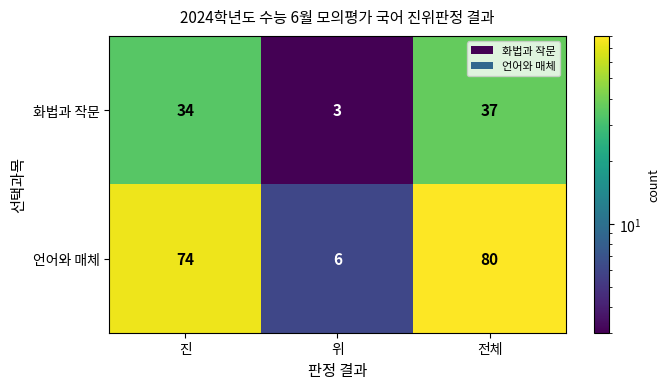

What is the maximum value shown in the chart?

80